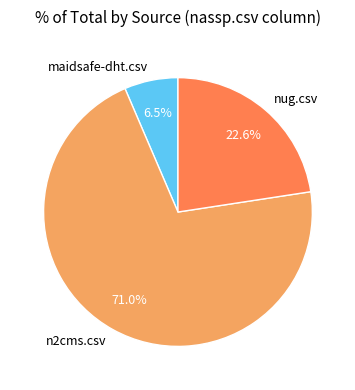

How many segments does this pie chart have?

3